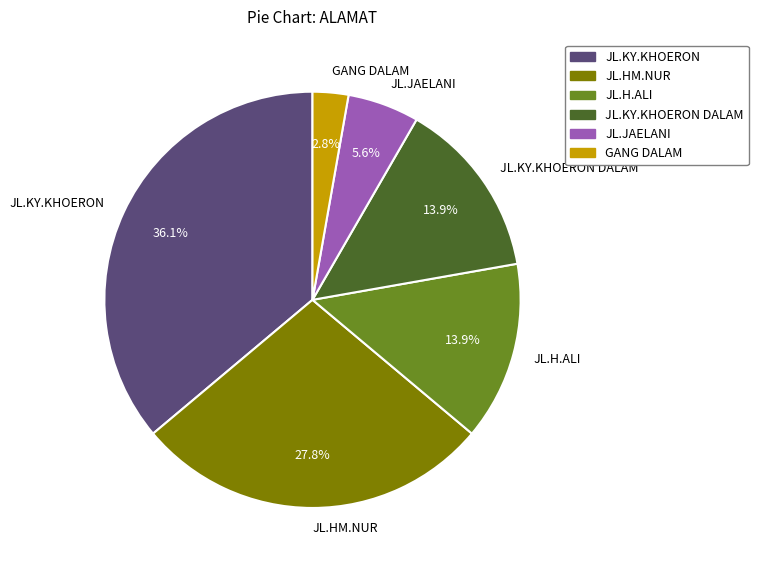

Is JL.JAELANI the majority of the pie?

No